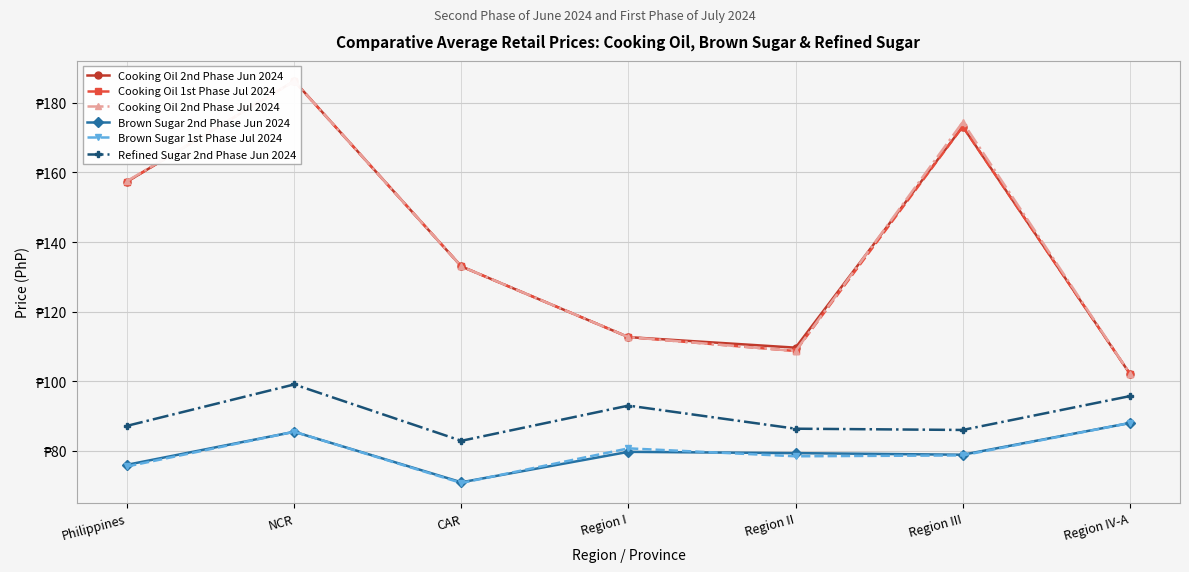

What is the difference between the second highest and second lowest values in the Refined Sugar 2nd Phase Jun 2024 series?

9.7